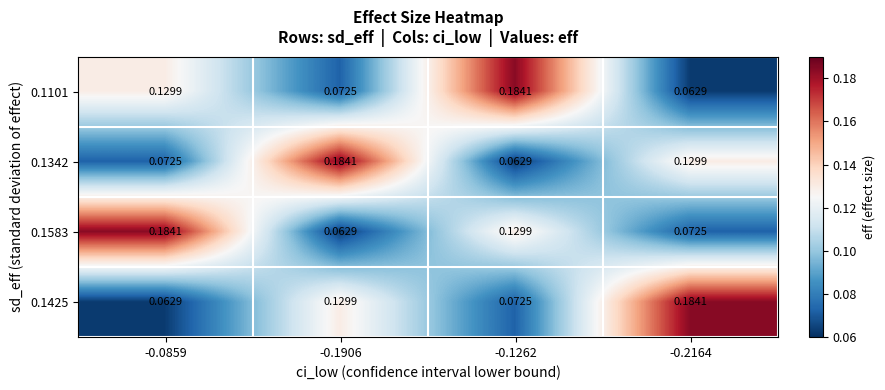

How many categories are shown in the chart?

4